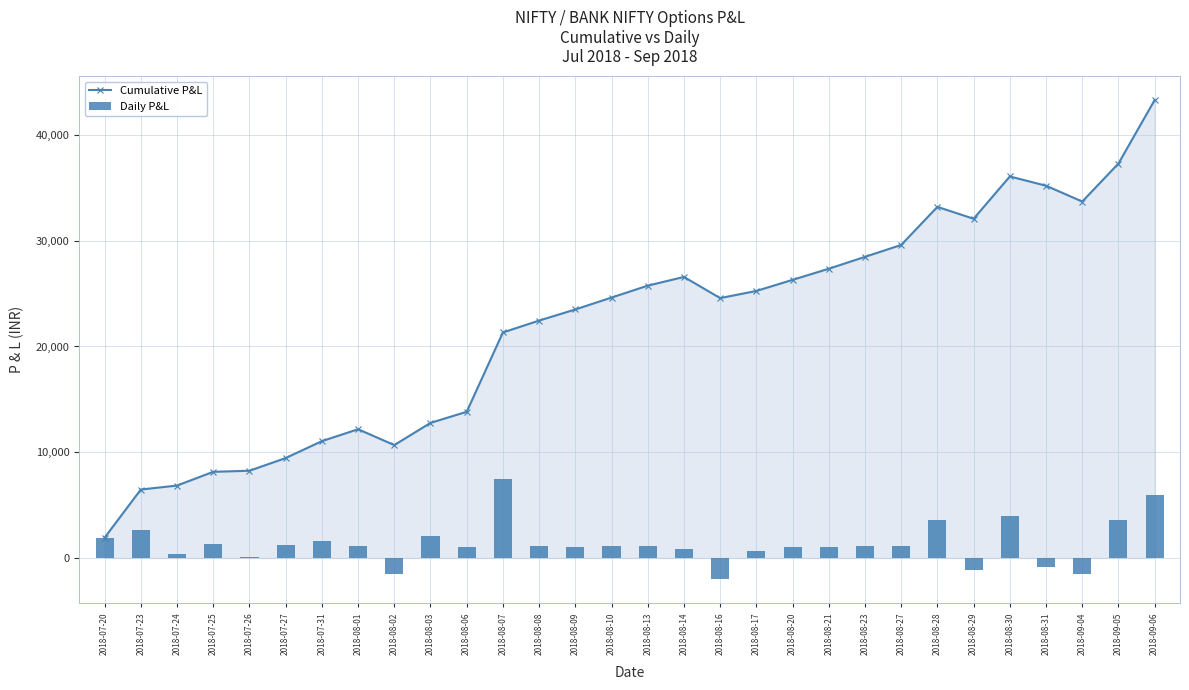

The value of Daily P&L at 2018-08-17 is 675. True or false?

True